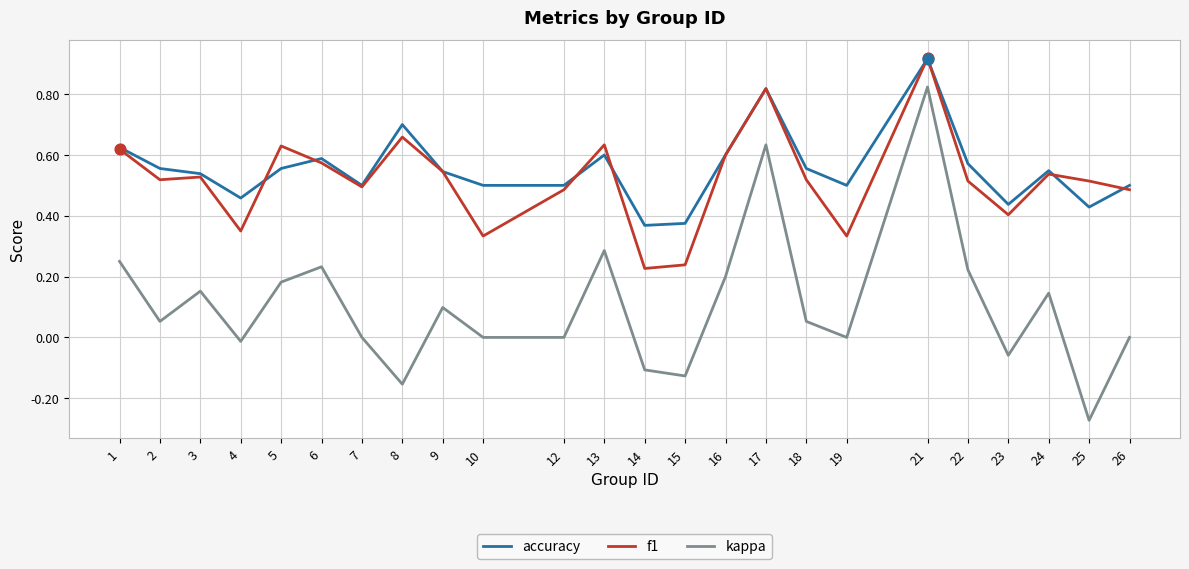

At how many categories does at least one series exceed 0?

24